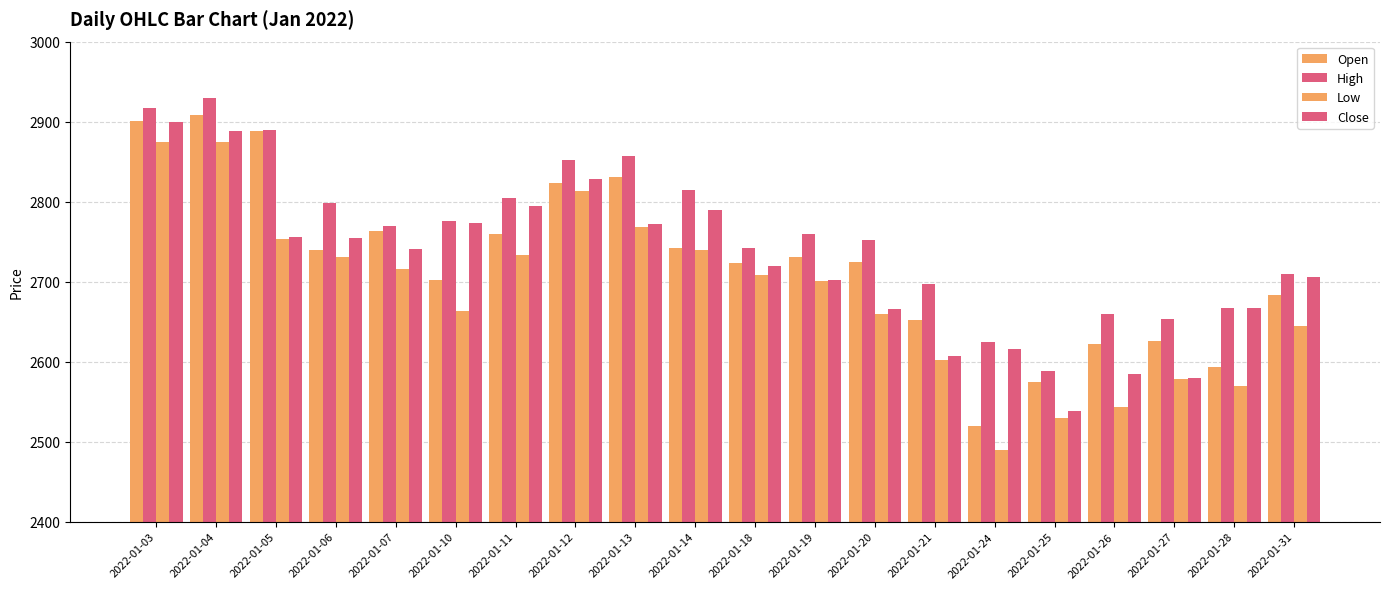

Between 2022-01-07 and 2022-01-28, which series saw the biggest shift?

Open